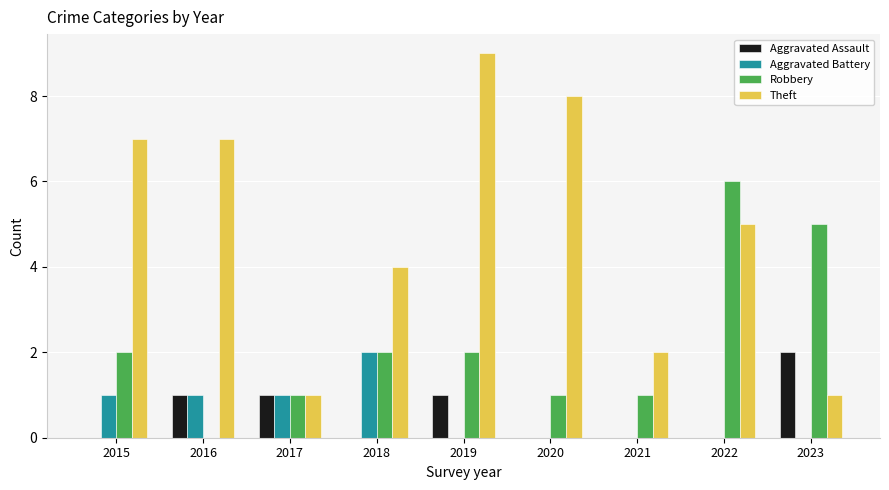

Reading left to right, extract all data points from this chart.

Aggravated Assault: 0	1	1	0	1	0	0	0	2
Aggravated Battery: 1	1	1	2	0	0	0	0	0
Robbery: 2	0	1	2	2	1	1	6	5
Theft: 7	7	1	4	9	8	2	5	1